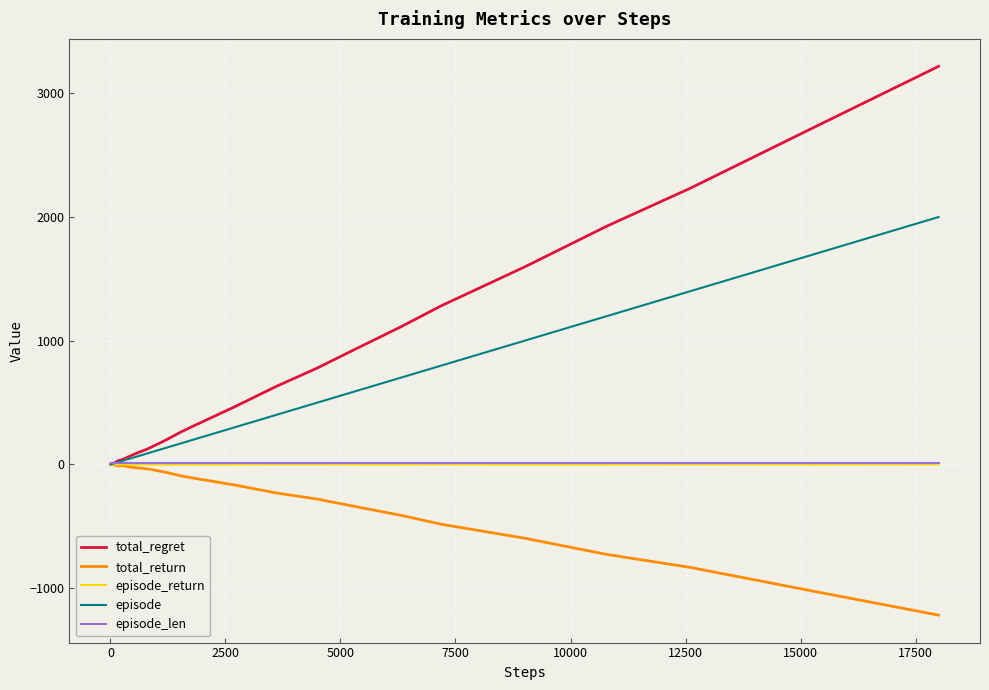

What is the minimum value shown in the chart?

-1218